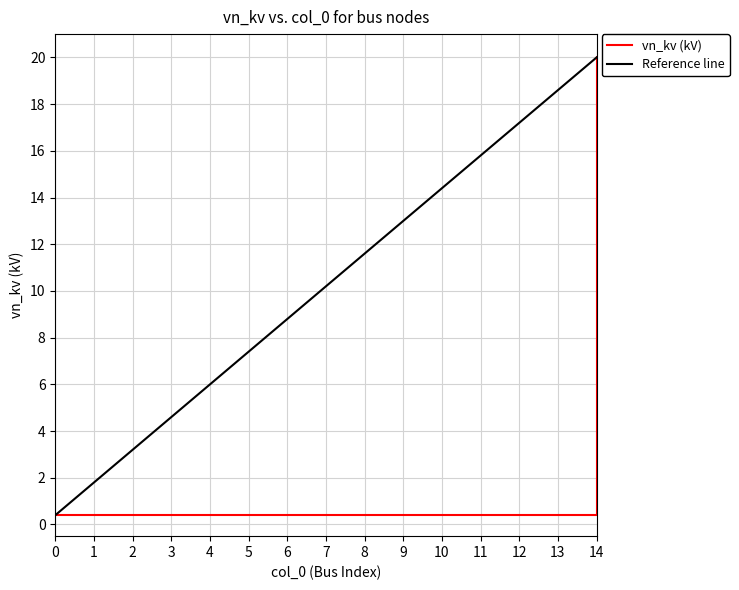

Rank the categories by value from highest to lowest.

14, 0, 1, 2, 3, 4, 5, 6, 7, 8, 9, 10, 11, 12, 13